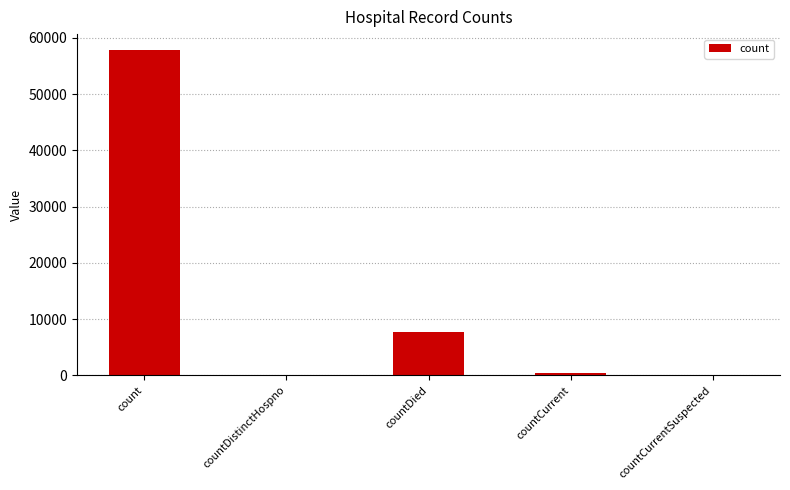

What is the maximum value shown in the chart?

57772